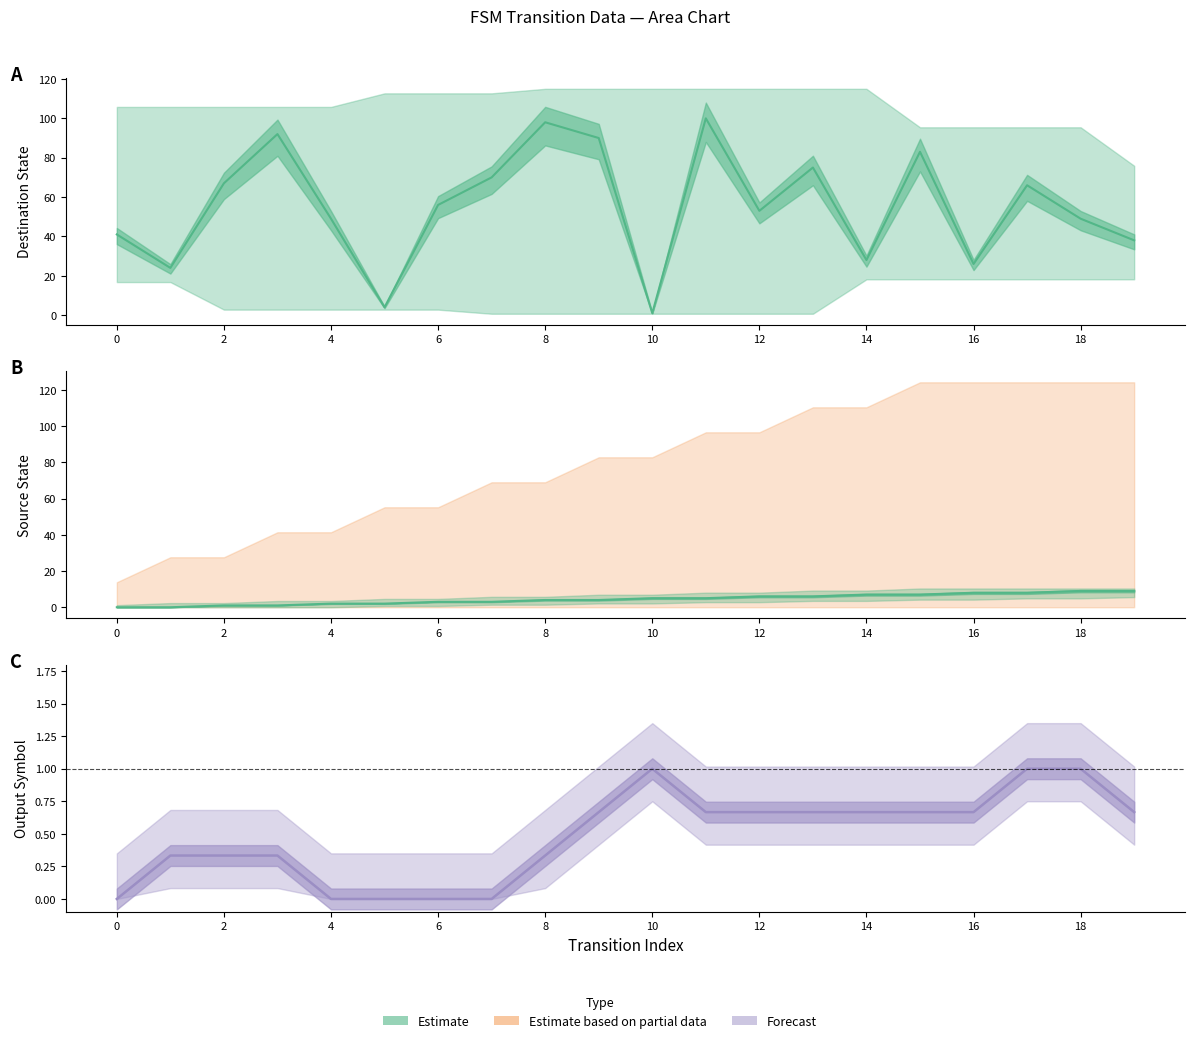

Does the chart display data point markers on the line(s)?

No